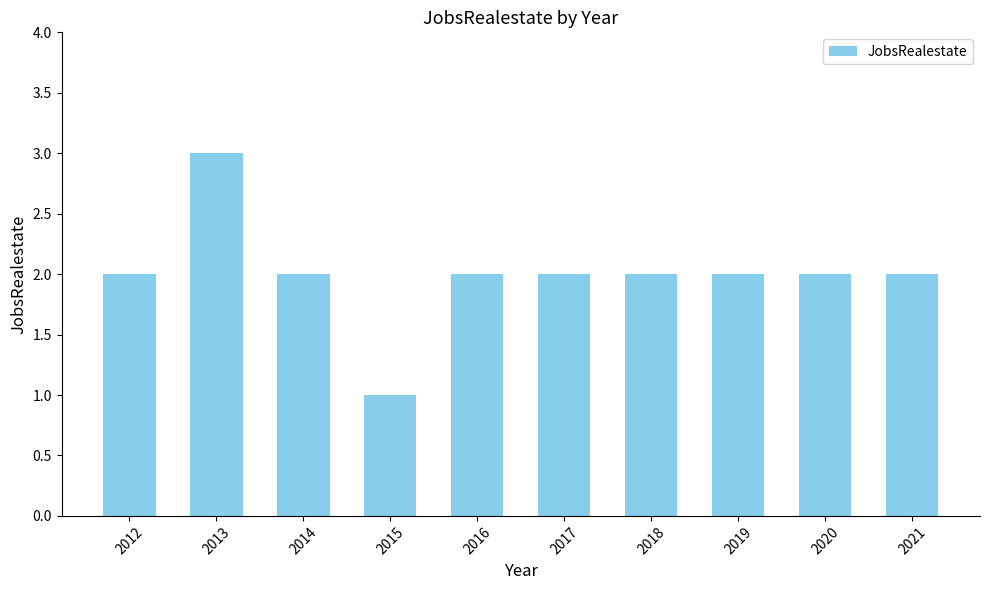

Reading right to left, extract all data points from this chart.

2021=2	2020=2	2019=2	2018=2	2017=2	2016=2	2015=1	2014=2	2013=3	2012=2